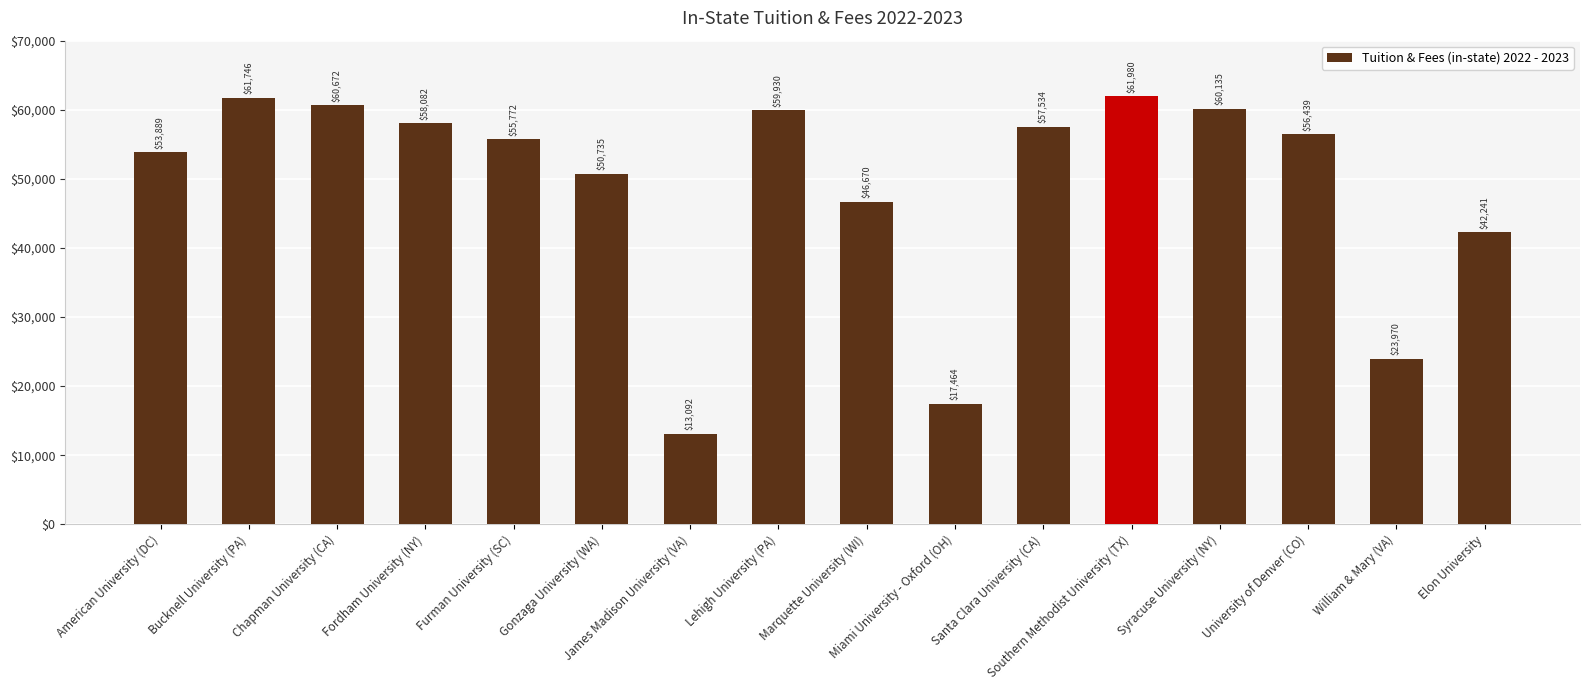

Which label corresponds to the smallest value in the chart?

James Madison University (VA)